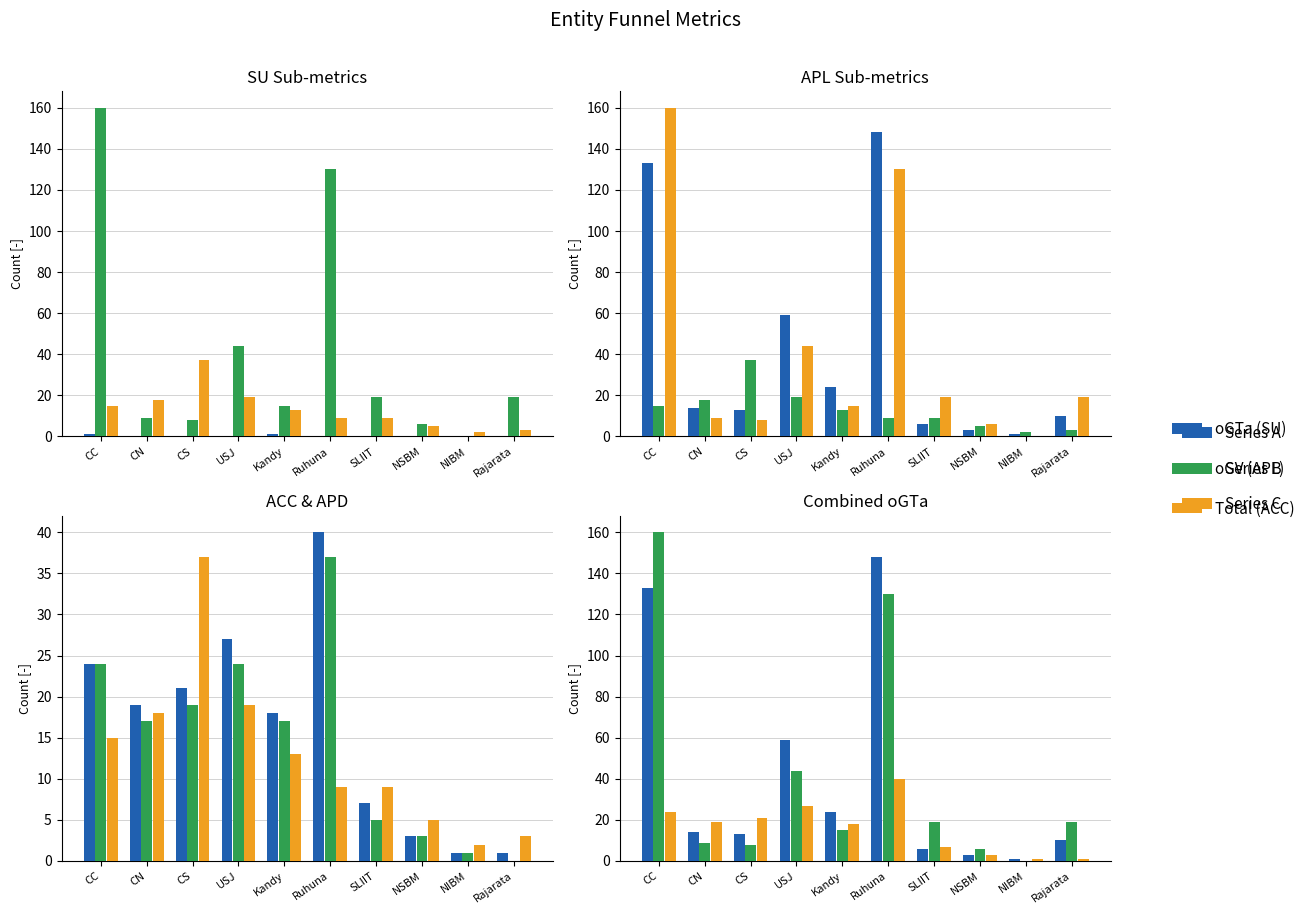

Reading left to right, what are all the values shown in this chart?

iGTe (SU): CC=1	CN=0	CS=0	USJ=0	Kandy=1	Ruhuna=0	SLIIT=0	NSBM=0	NIBM=0	Rajarata=0
oGTa (SU): CC=160	CN=9	CS=8	USJ=44	Kandy=15	Ruhuna=130	SLIIT=19	NSBM=6	NIBM=0	Rajarata=19
oGV (APL): CC=15	CN=18	CS=37	USJ=19	Kandy=13	Ruhuna=9	SLIIT=9	NSBM=5	NIBM=2	Rajarata=3
oGTa (APL): CC=133	CN=14	CS=13	USJ=59	Kandy=24	Ruhuna=148	SLIIT=6	NSBM=3	NIBM=1	Rajarata=10
Total (ACC): CC=24	CN=19	CS=21	USJ=27	Kandy=18	Ruhuna=40	SLIIT=7	NSBM=3	NIBM=1	Rajarata=1
Total (APD): CC=24	CN=17	CS=19	USJ=24	Kandy=17	Ruhuna=37	SLIIT=5	NSBM=3	NIBM=1	Rajarata=0